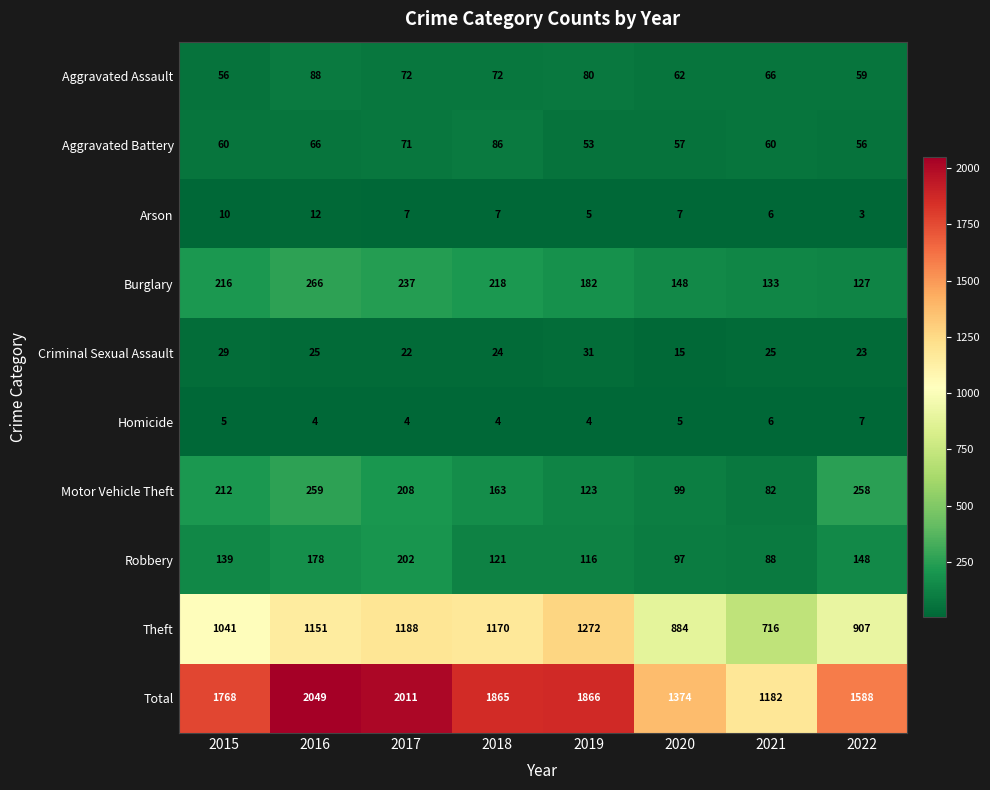

How many series are shown in this chart?

10